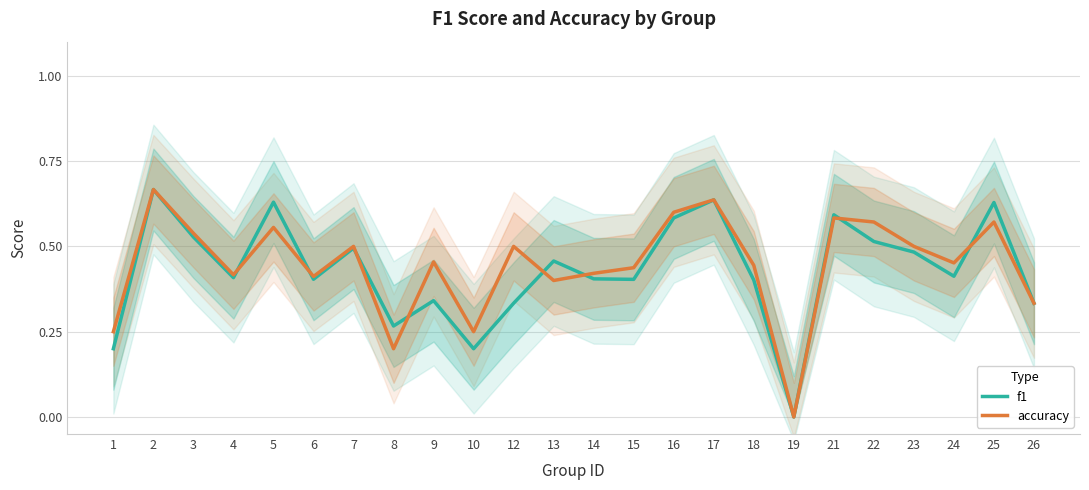

Reading right to left, extract all data points from this chart.

f1: 0.3	0.6	0.4	0.5	0.5	0.6	0.0	0.4	0.6	0.6	0.4	0.4	0.5	0.3	0.2	0.3	0.3	0.5	0.4	0.6	0.4	0.5	0.7	0.2
accuracy: 0.3	0.6	0.5	0.5	0.6	0.6	0.0	0.4	0.6	0.6	0.4	0.4	0.4	0.5	0.2	0.5	0.2	0.5	0.4	0.6	0.4	0.5	0.7	0.2